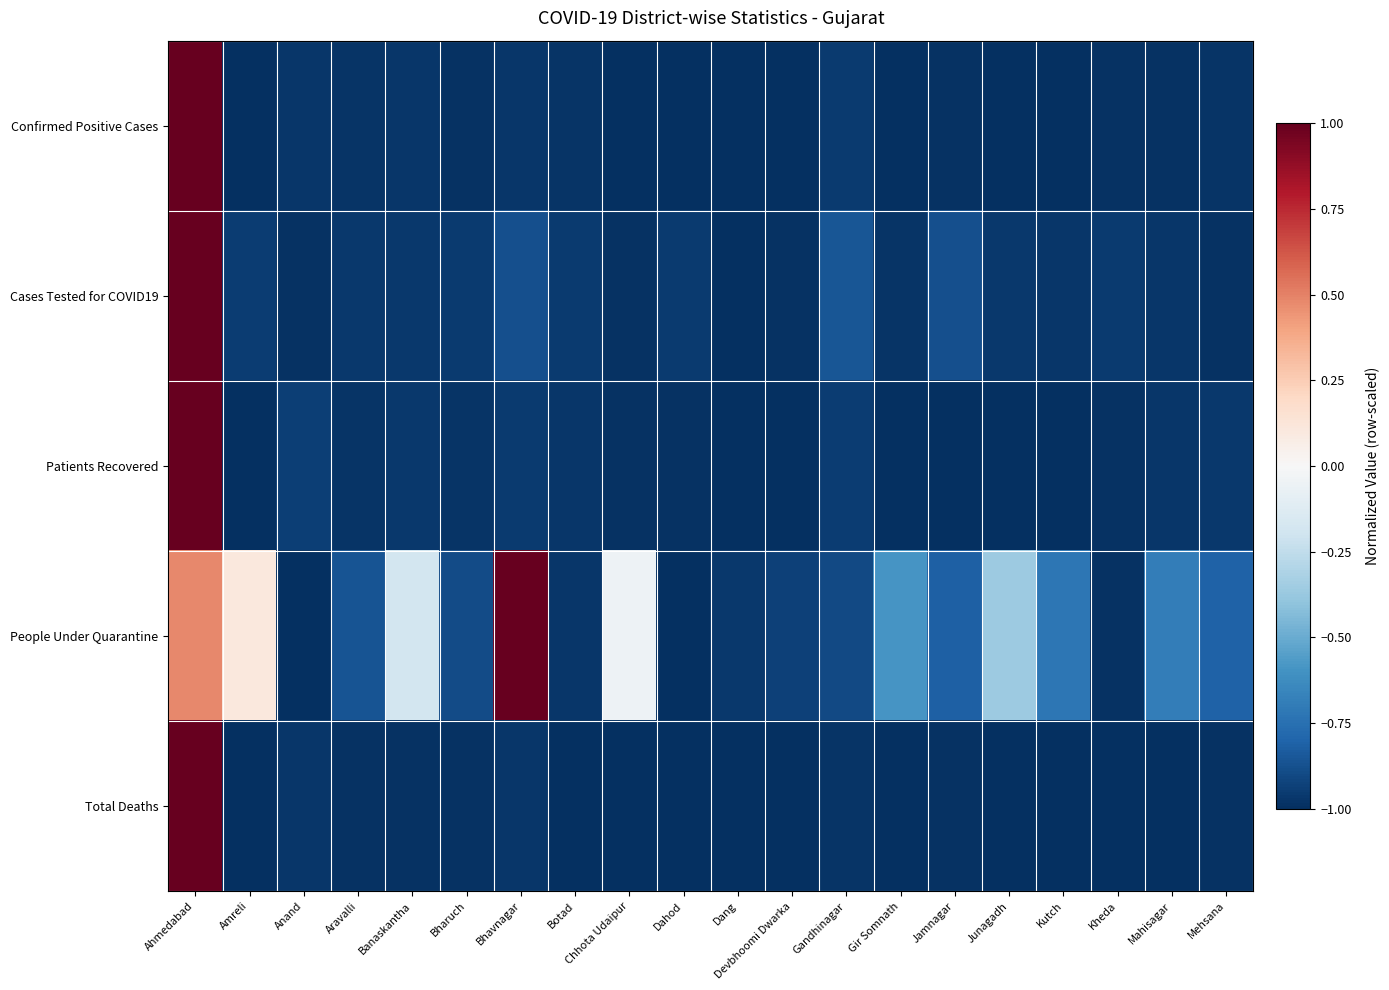

What is the total value across all series at Jamnagar?

-4.7